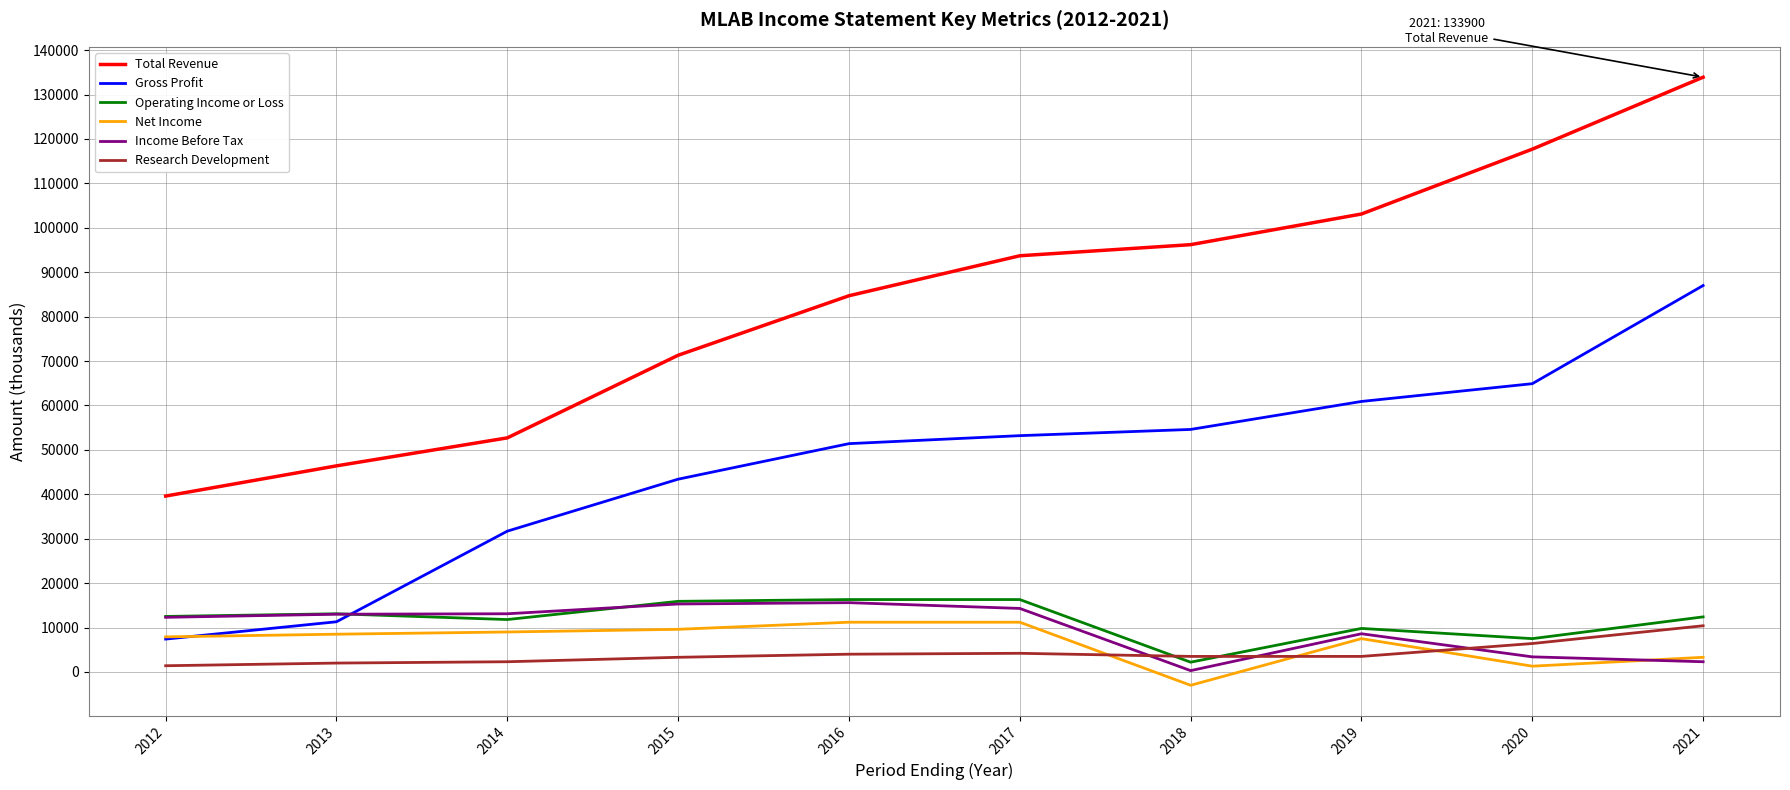

True or false: Net Income and Total Revenue cross at least once.

False